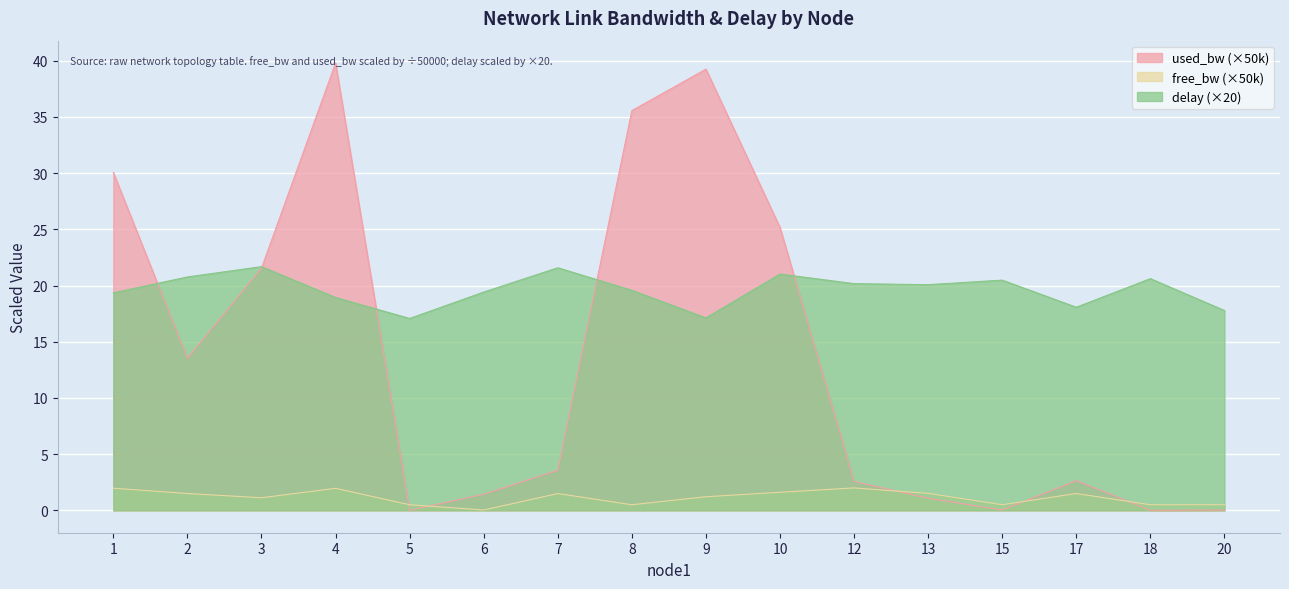

Which has a higher value, 6 or 3?

3